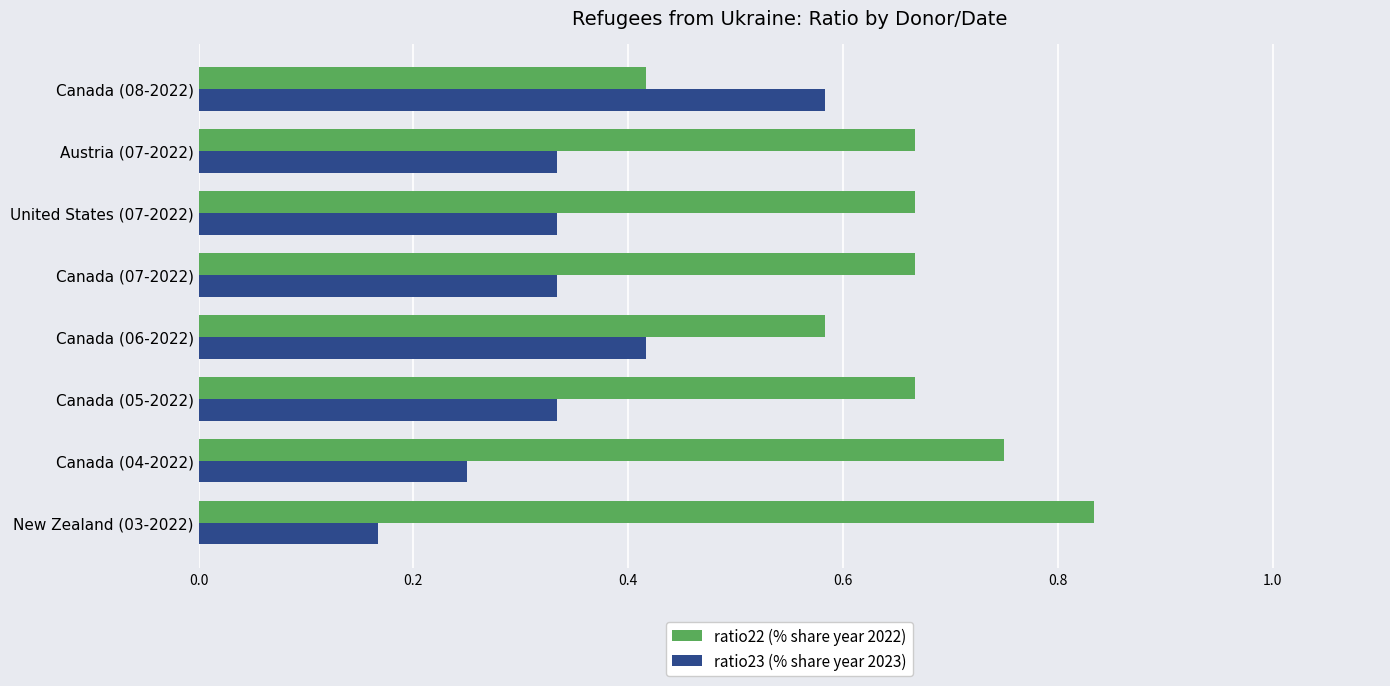

List the series in order of their overall mean, lowest first.

ratio23 (% share year 2023), ratio22 (% share year 2022)